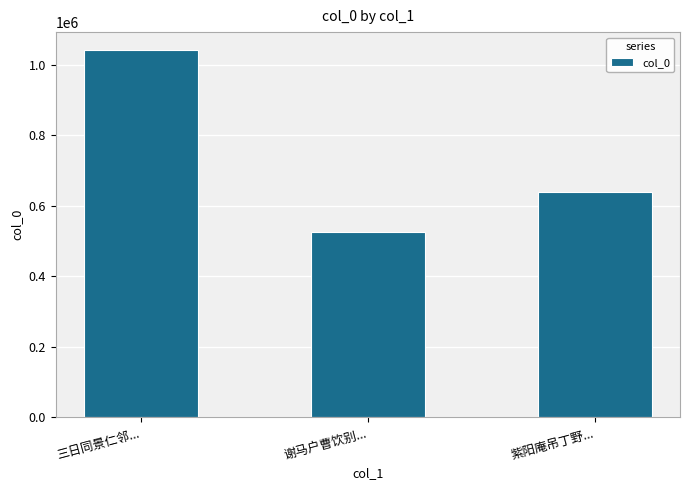

Where is the data nearest to the value 783315?

紫阳庵吊丁野...